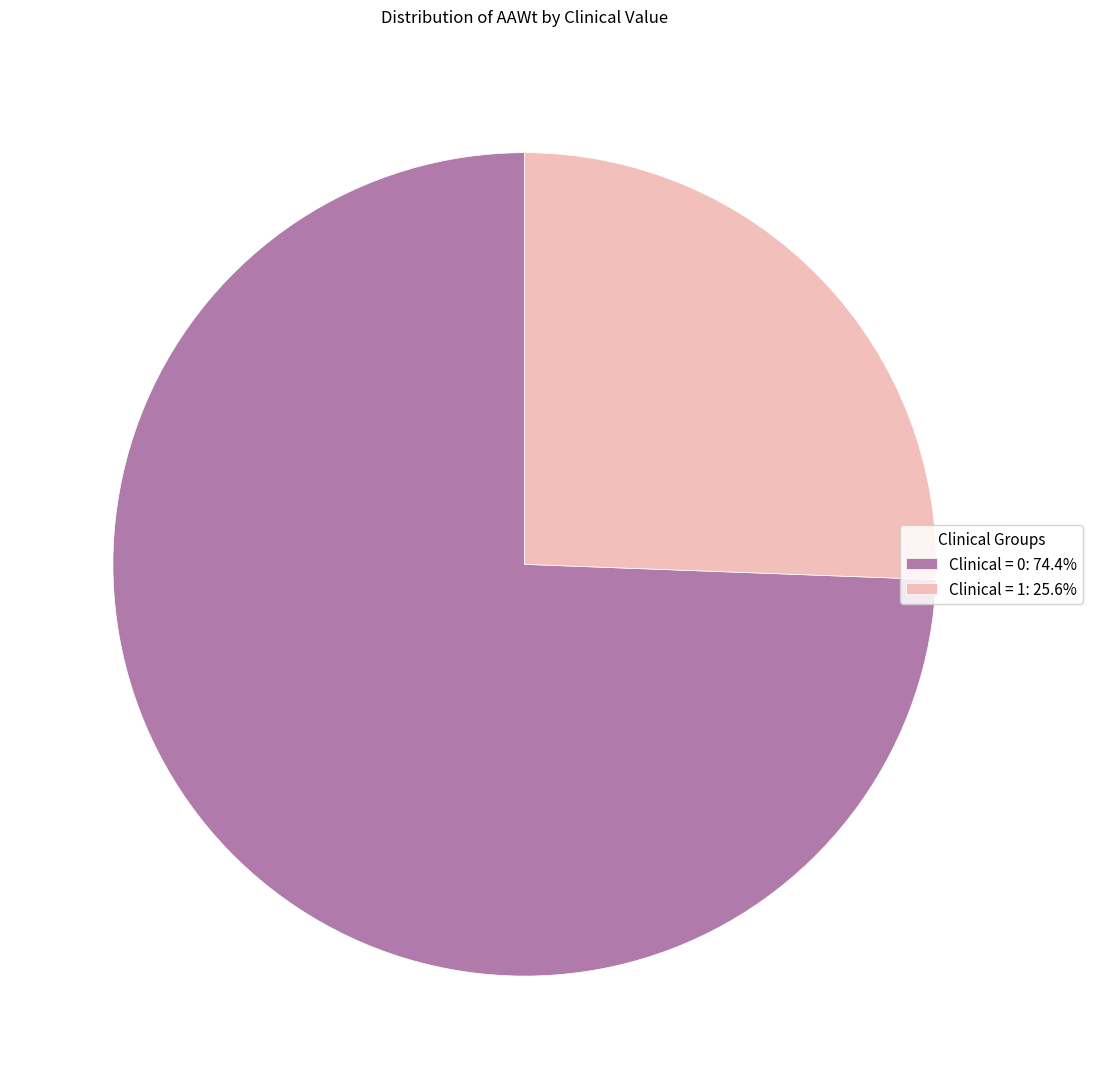

Count the number of slices in the pie.

2